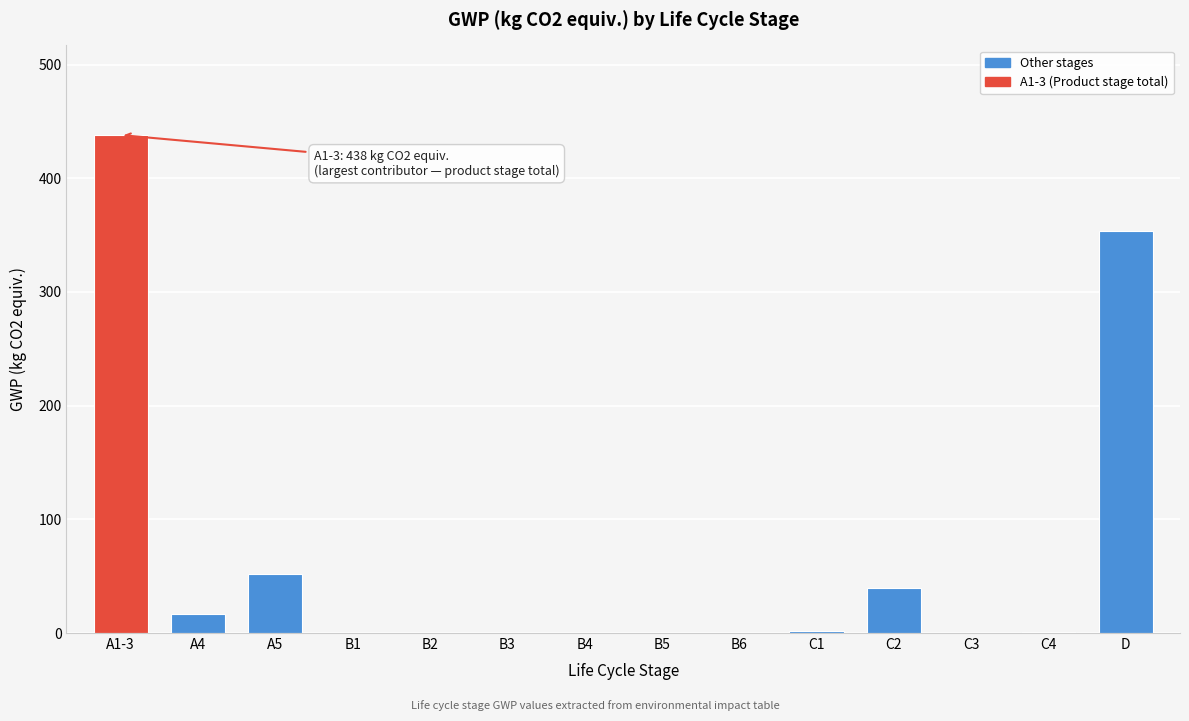

Which label corresponds to the largest value in the chart?

A1-3